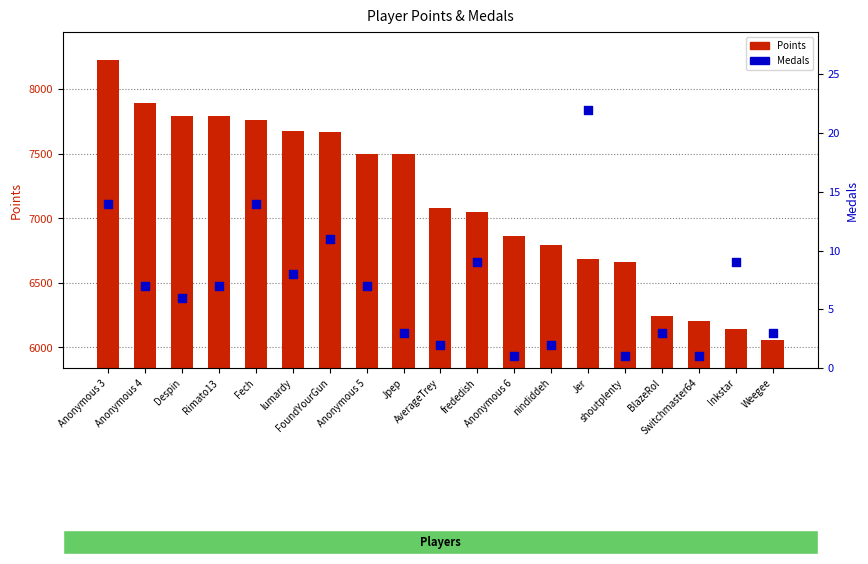

At which category is the sum across all series the highest?

Anonymous 3